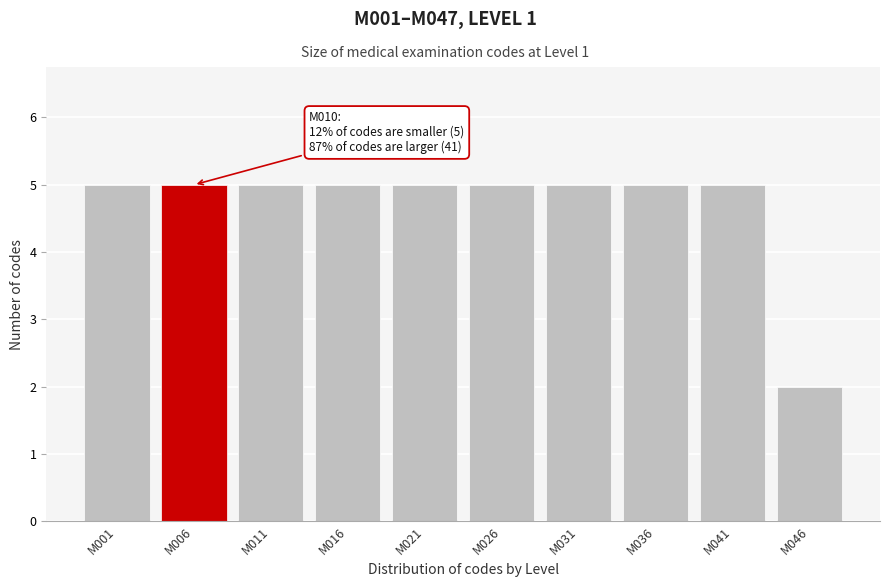

Reading left to right, list all the values displayed in this chart.

M001=5	M006=5	M011=5	M016=5	M021=5	M026=5	M031=5	M036=5	M041=5	M046=2